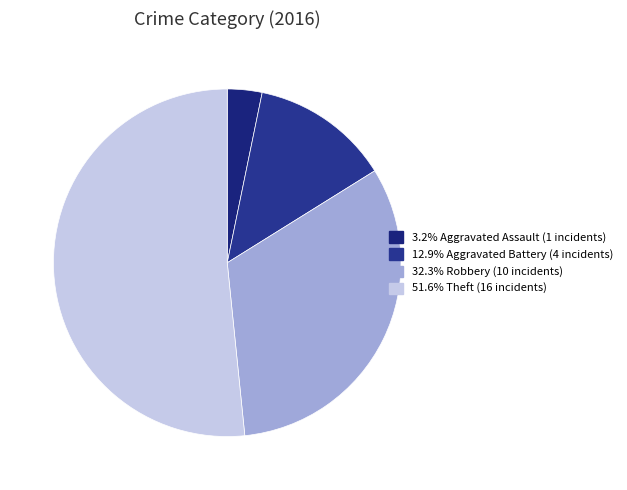

Which category has the biggest portion of the pie?

Theft